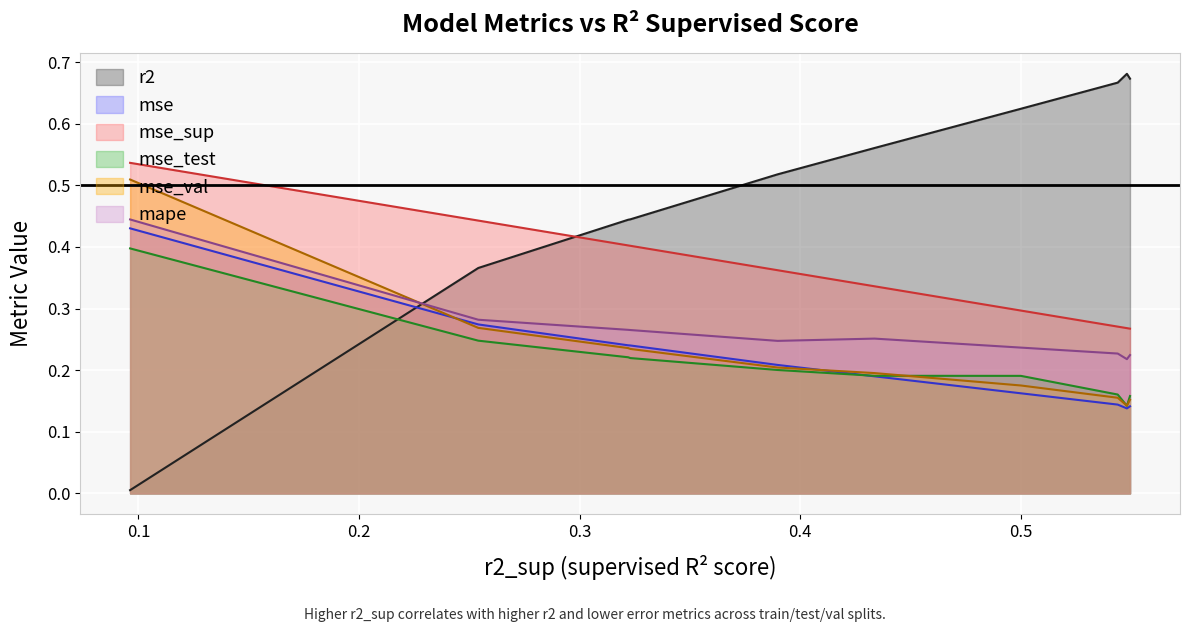

How many times do mape and r2 cross each other?

1